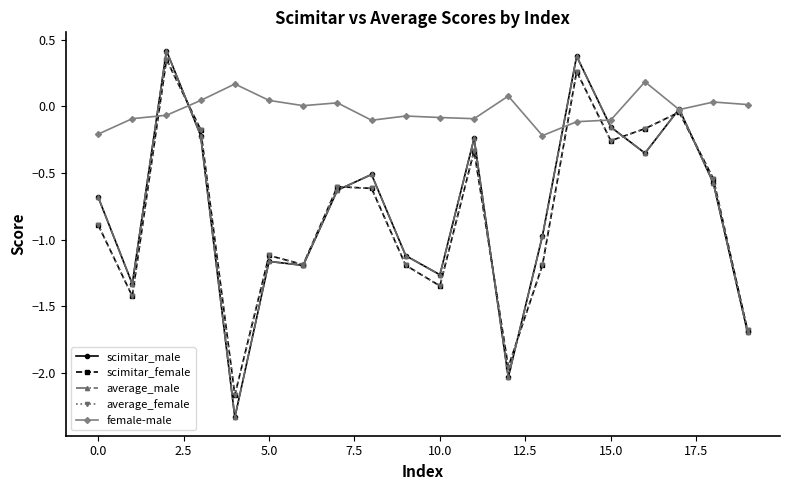

True or false: scimitar_male has more than 2 interior local peaks.

True